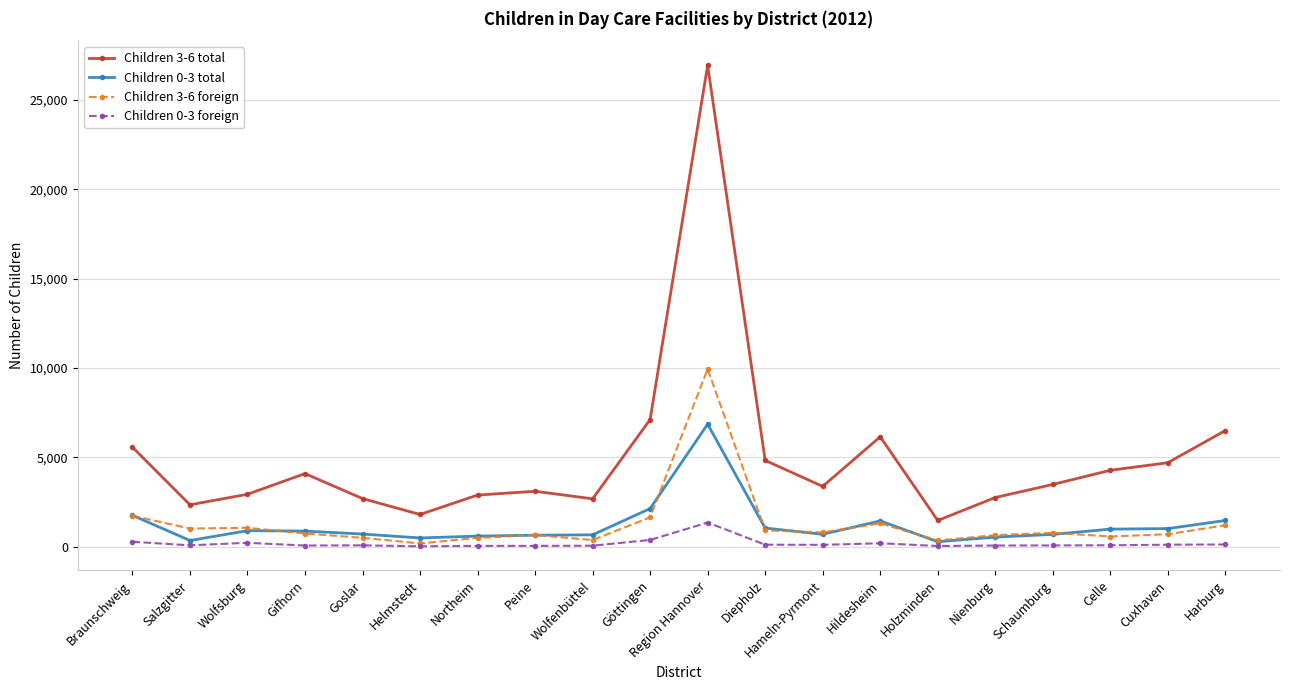

Is it true that Children 3-6 total equals 4802 at Schaumburg?

False